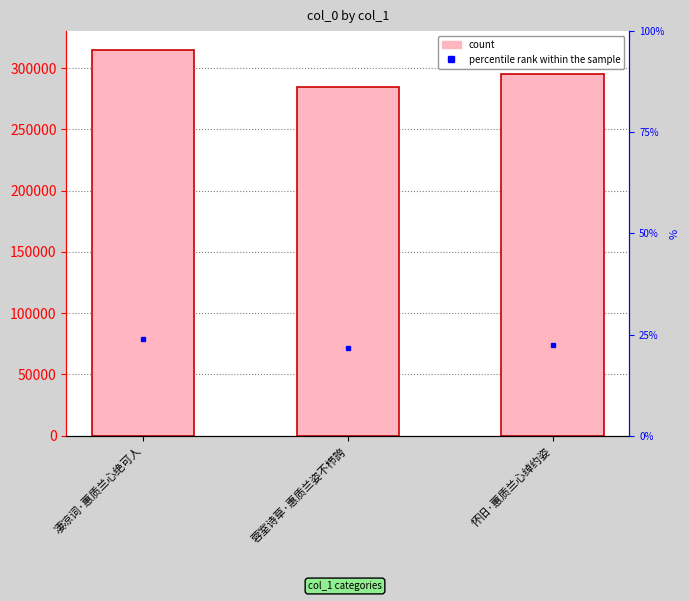

What is the difference between the values at 怀旧·蕙质兰心绰约姿 and 蓉室诗草·惠质兰姿不栉誇?

10472